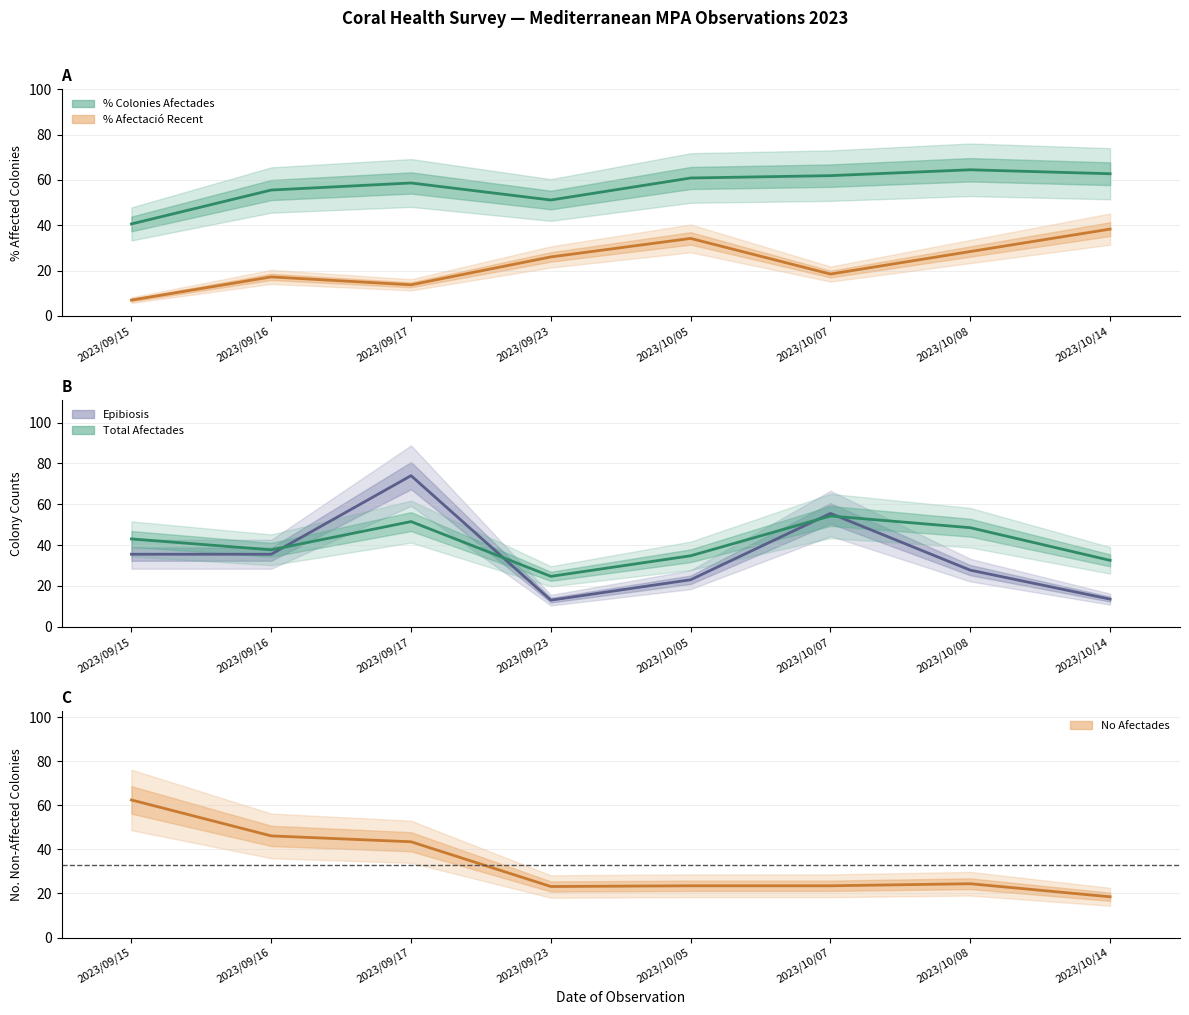

Reading left to right, list all the values displayed in this chart.

% Colonies Afectades: 2023/09/15=40.6	2023/09/16=55.5	2023/09/17=58.7	2023/09/23=51.1	2023/10/05=60.9	2023/10/07=61.9	2023/10/08=64.5	2023/10/14=62.7
% Afectació Recent: 2023/09/15=7.0	2023/09/16=17.2	2023/09/17=13.7	2023/09/23=26.0	2023/10/05=34.2	2023/10/07=18.5	2023/10/08=28.4	2023/10/14=38.3
Epibiosis: 2023/09/15=35.5	2023/09/16=35.5	2023/09/17=74.0	2023/09/23=13.0	2023/10/05=23.0	2023/10/07=55.5	2023/10/08=27.7	2023/10/14=13.5
Total Afectades: 2023/09/15=43.0	2023/09/16=37.7	2023/09/17=51.5	2023/09/23=24.7	2023/10/05=34.8	2023/10/07=54.2	2023/10/08=48.5	2023/10/14=32.5
No Afectades: 2023/09/15=62.5	2023/09/16=46.2	2023/09/17=43.5	2023/09/23=23.2	2023/10/05=23.5	2023/10/07=23.5	2023/10/08=24.4	2023/10/14=18.5